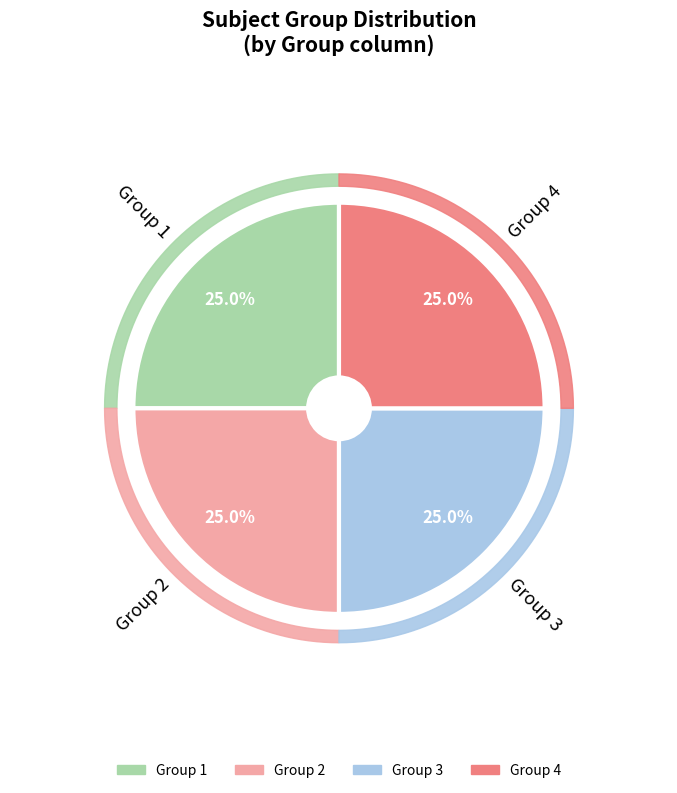

Between Group 1 and Group 3, which is larger?

Group 1